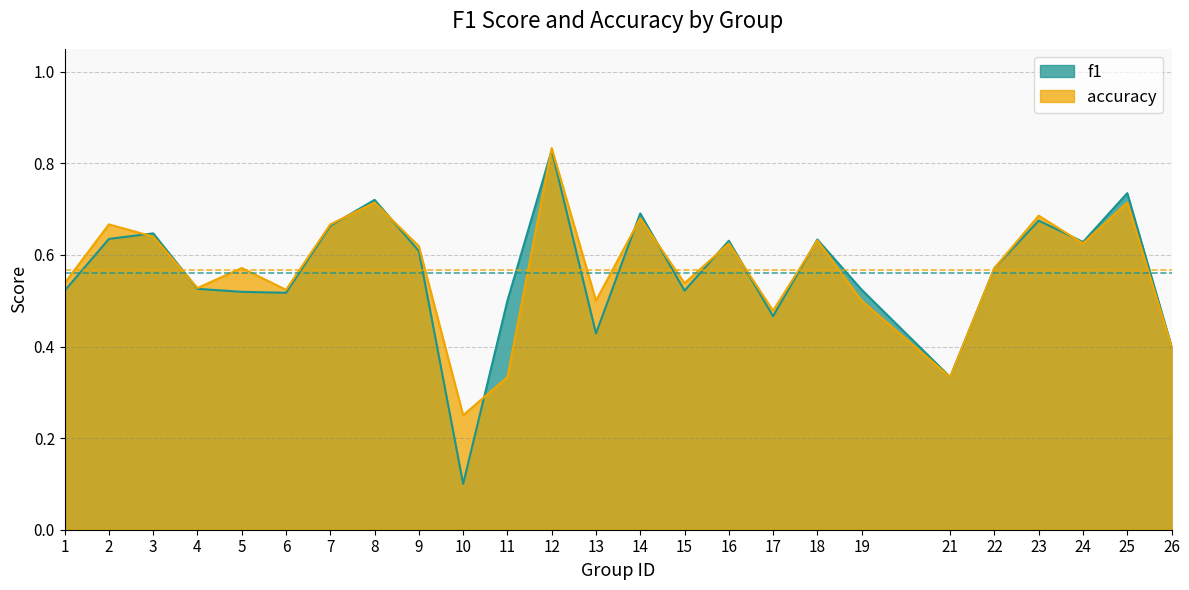

What is the greatest value displayed?

0.8